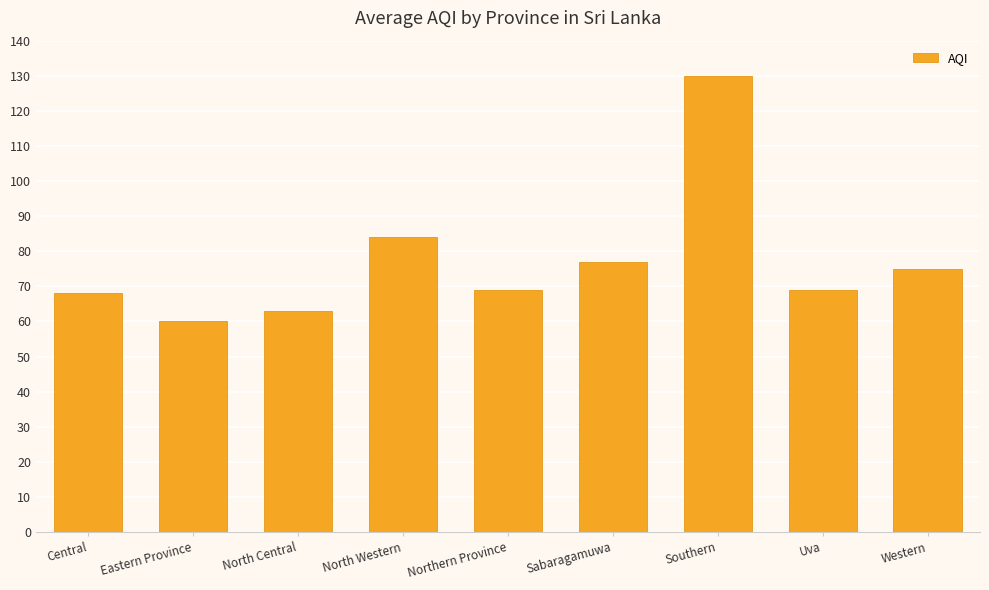

Reading left to right, what are all the values shown in this chart?

68	60	63	84	69	77	130	69	75